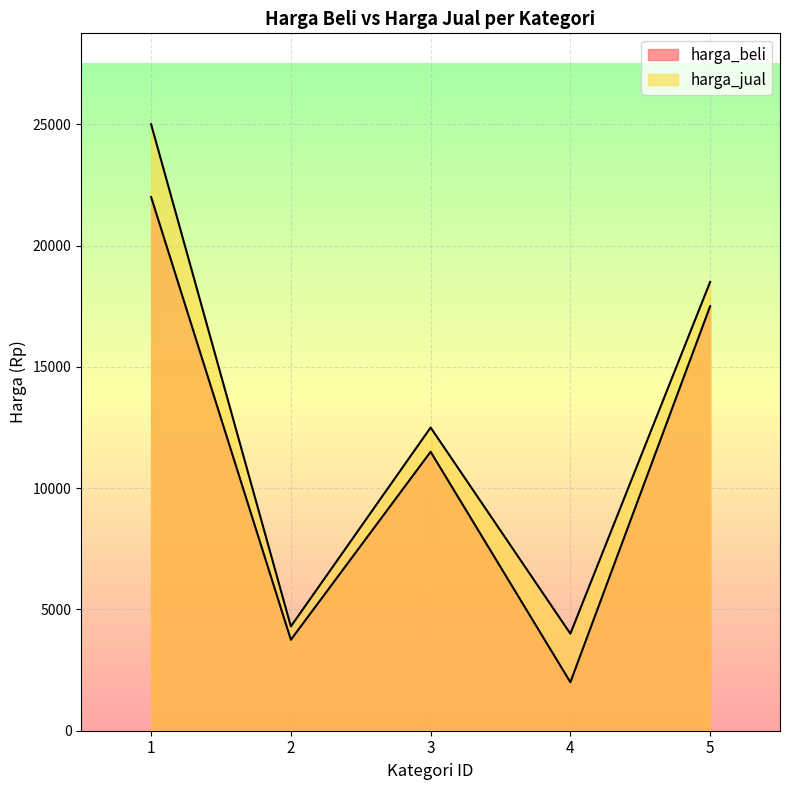

Where is the first local minimum for harga_jual?

2